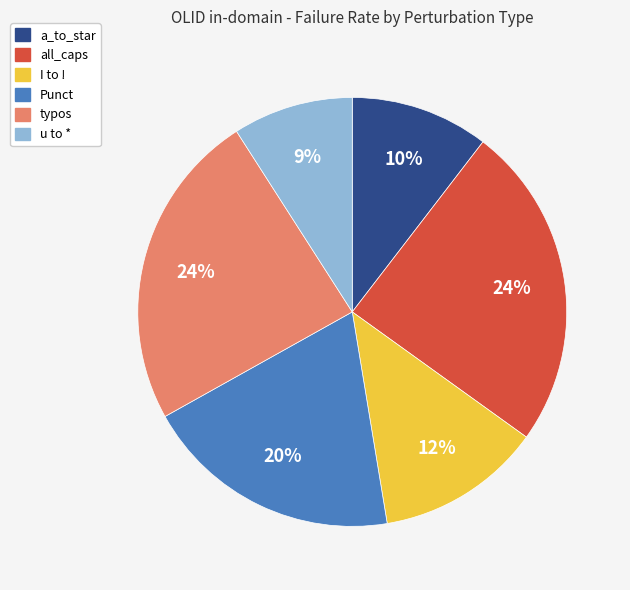

Is there a majority slice in this chart?

No